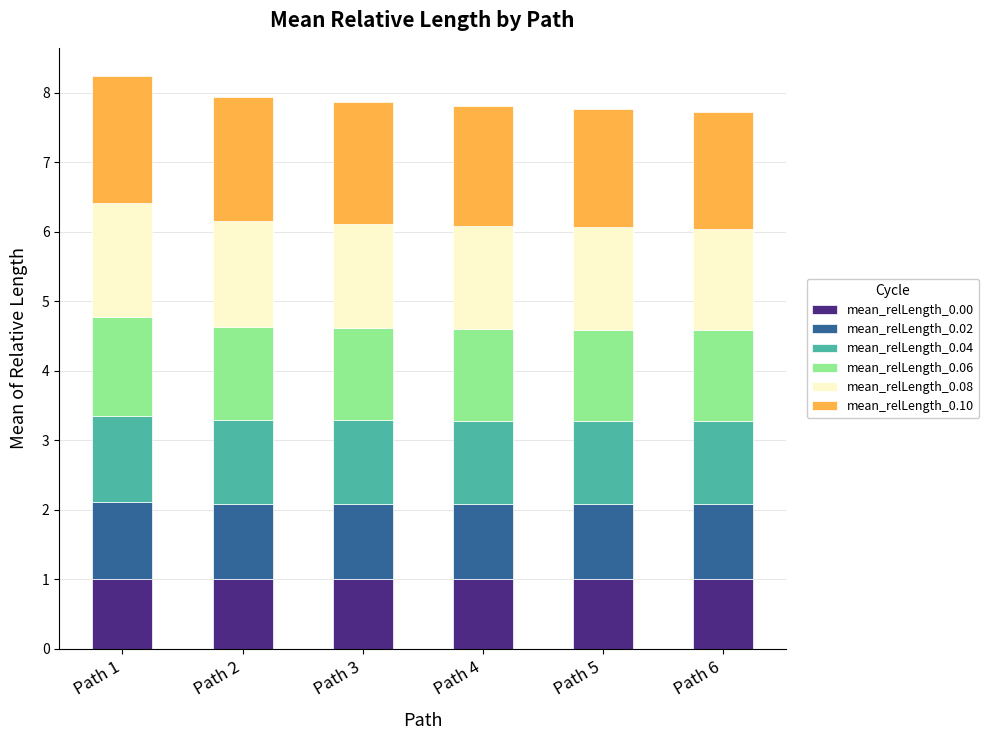

What is the maximum value for mean_relLength_0.00?

1.0